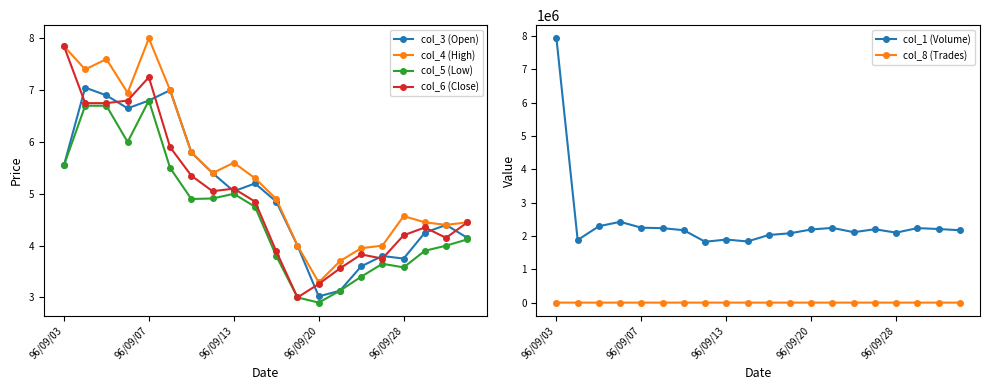

Is it true that col_6 (Close) equals 3.3 at 96/09/20?

True